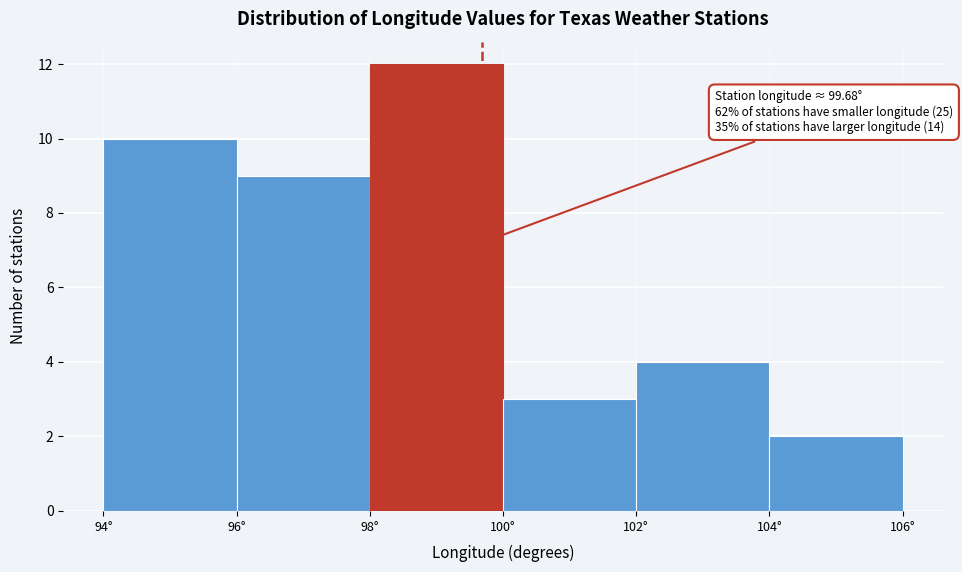

Over which range of the x-axis is the bar tallest?

98 to 100